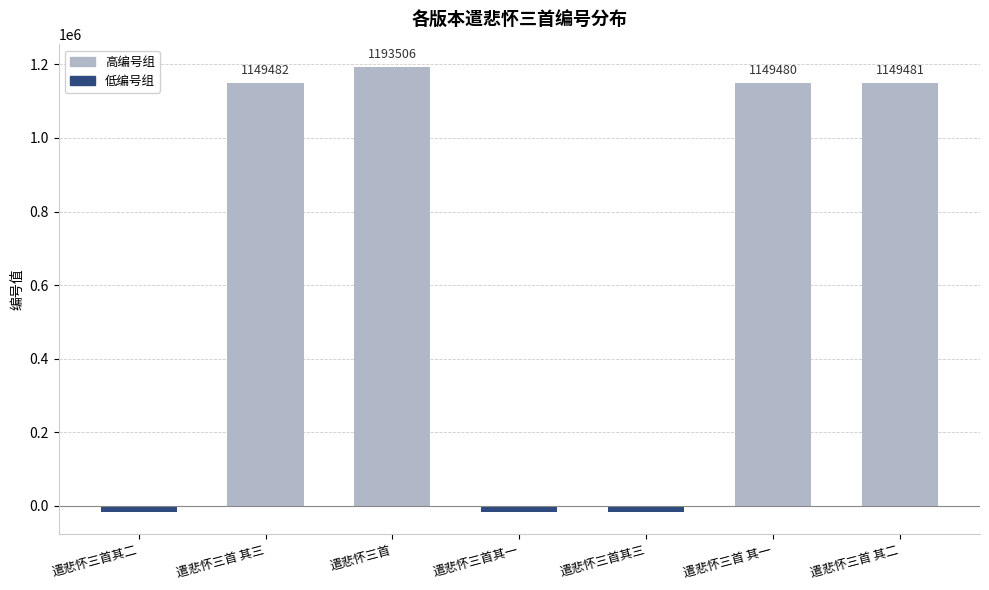

Are the bars grouped side by side (vs. stacked)?

Yes